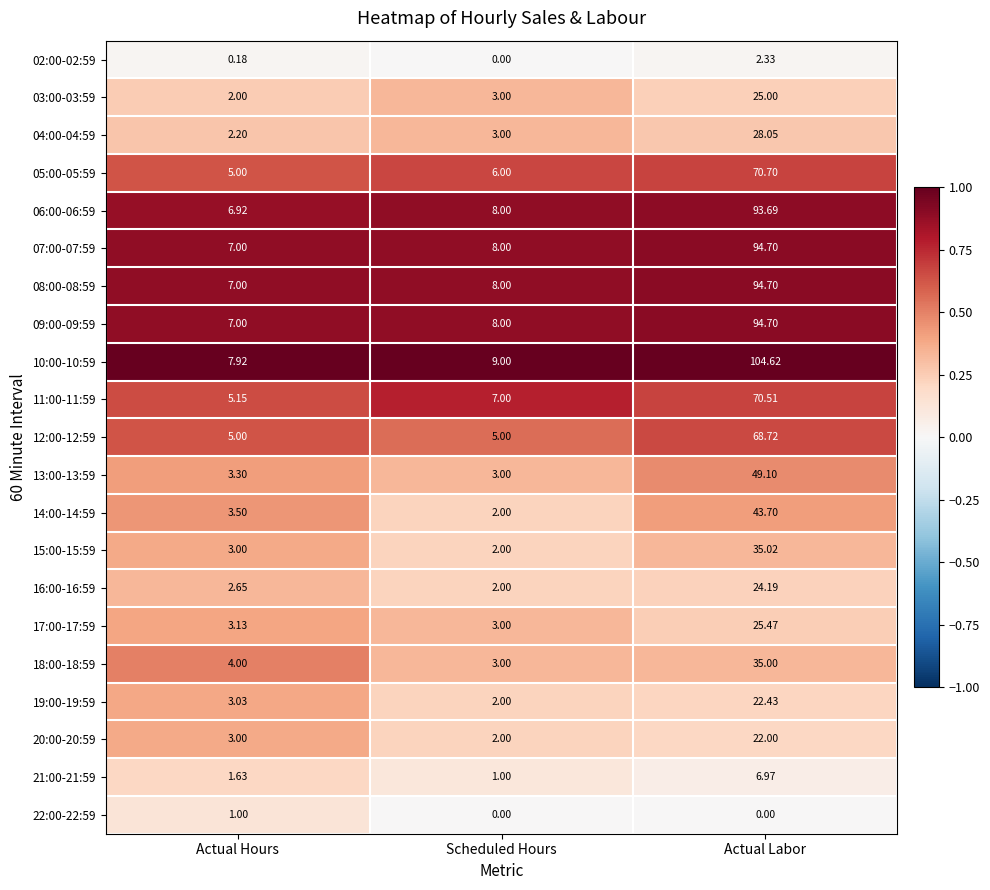

At which category is the sum across all series the highest?

Actual Labor